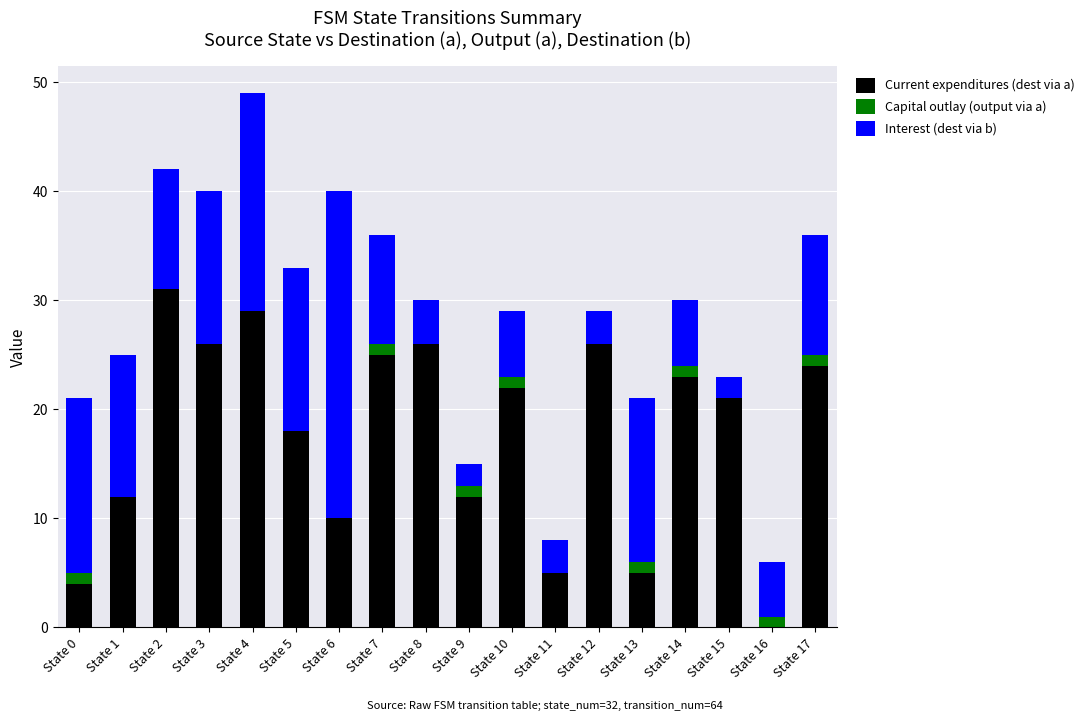

What is the sum of all Current expenditures (dest via a) values?

319